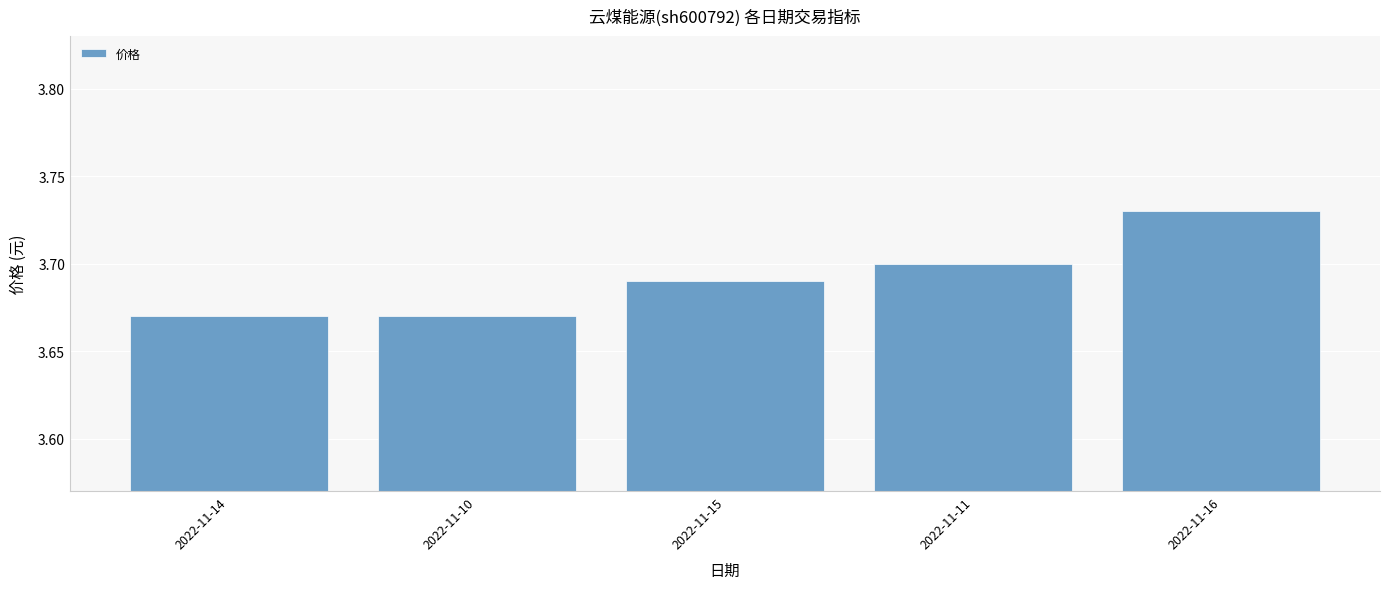

True or false: the data shows 3.7 at 2022-11-10.

True